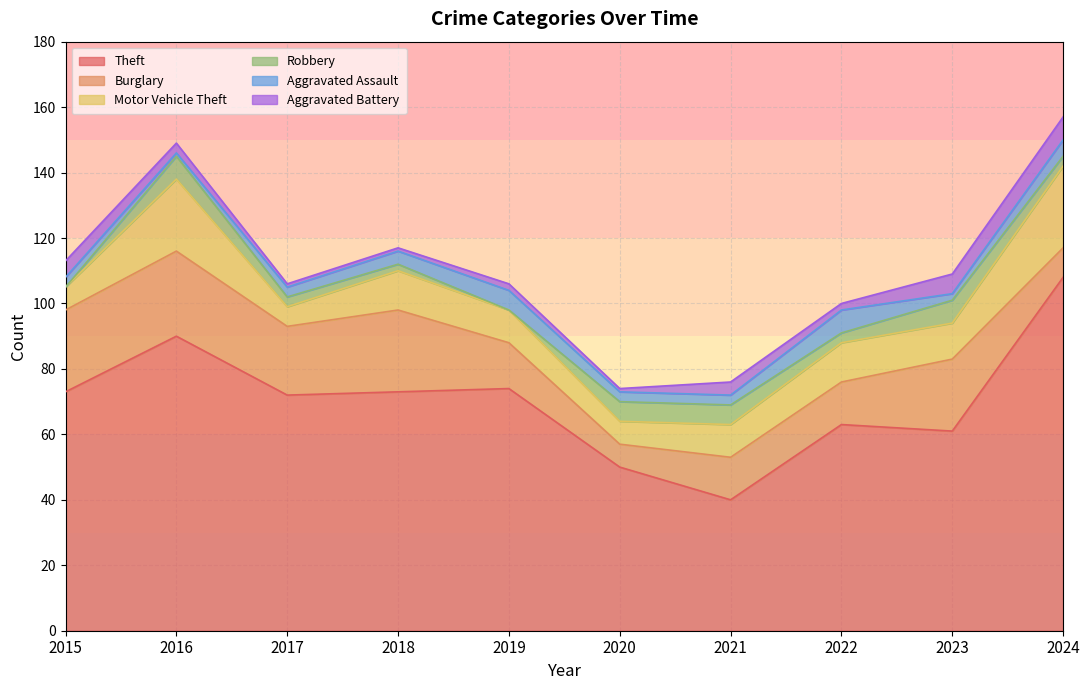

Does the chart have visible grid lines?

Yes